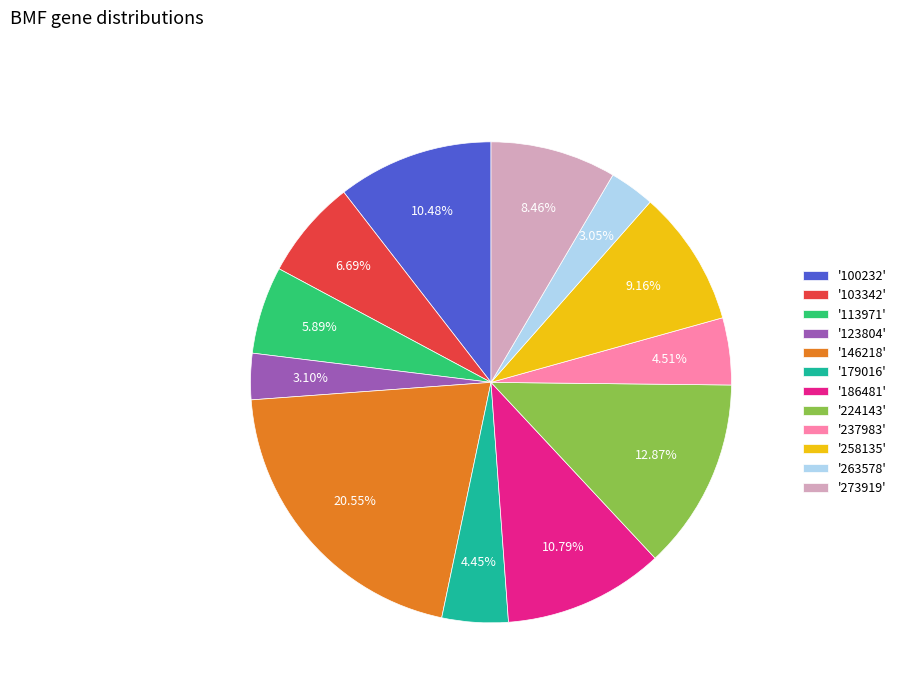

Between '186481' and '113971', which is larger?

'186481'